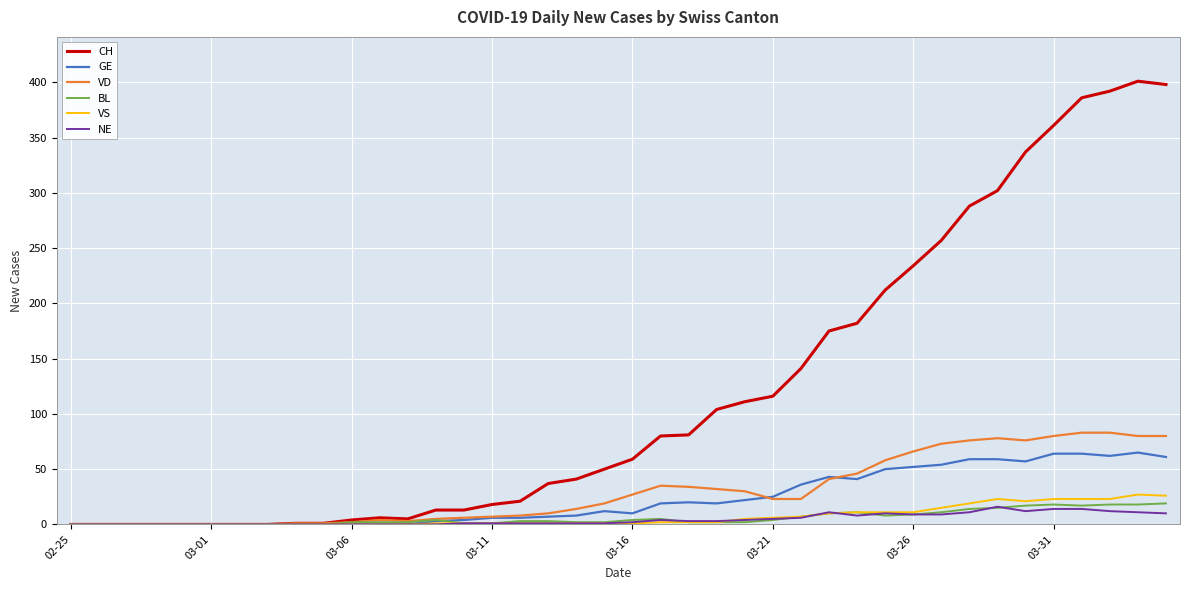

What is the average value of the BL series?

6